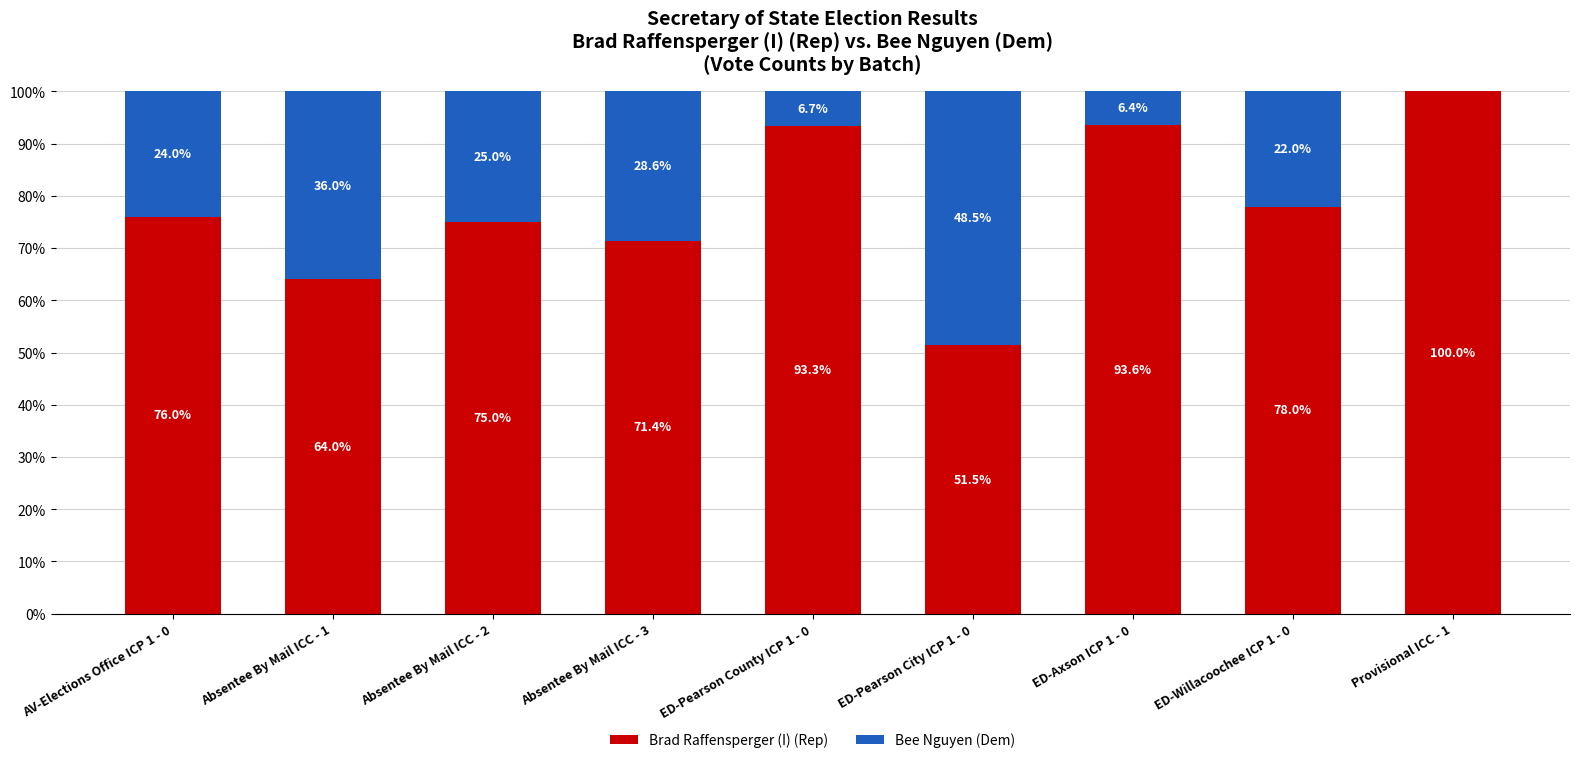

Which category has the highest value in the Brad Raffensperger (I) (Rep) series?

Provisional ICC - 1